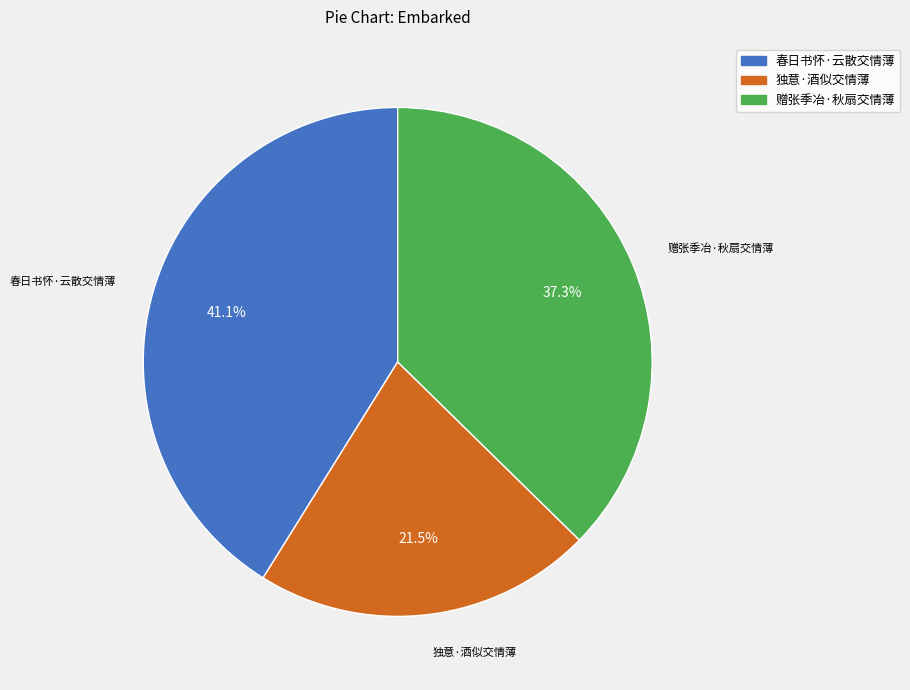

Is the sum of 春日书怀·云散交情薄 and 赠张季冶·秋扇交情薄 greater than half?

Yes